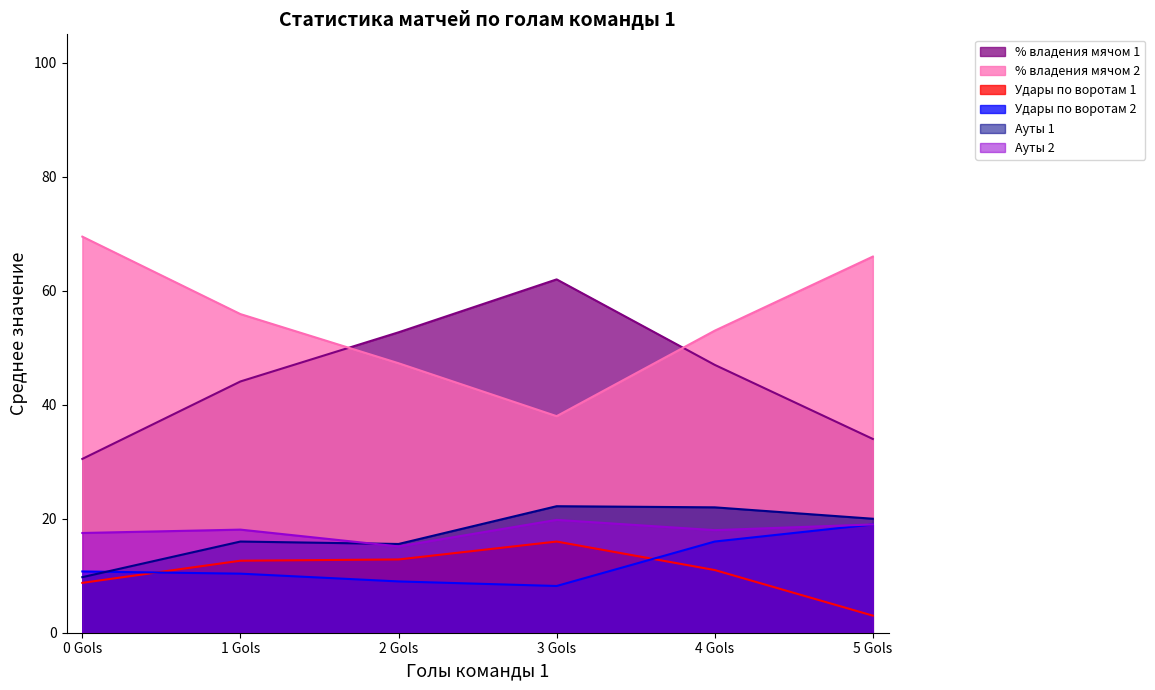

What is the sum of all Ауты 1 values?

105.5